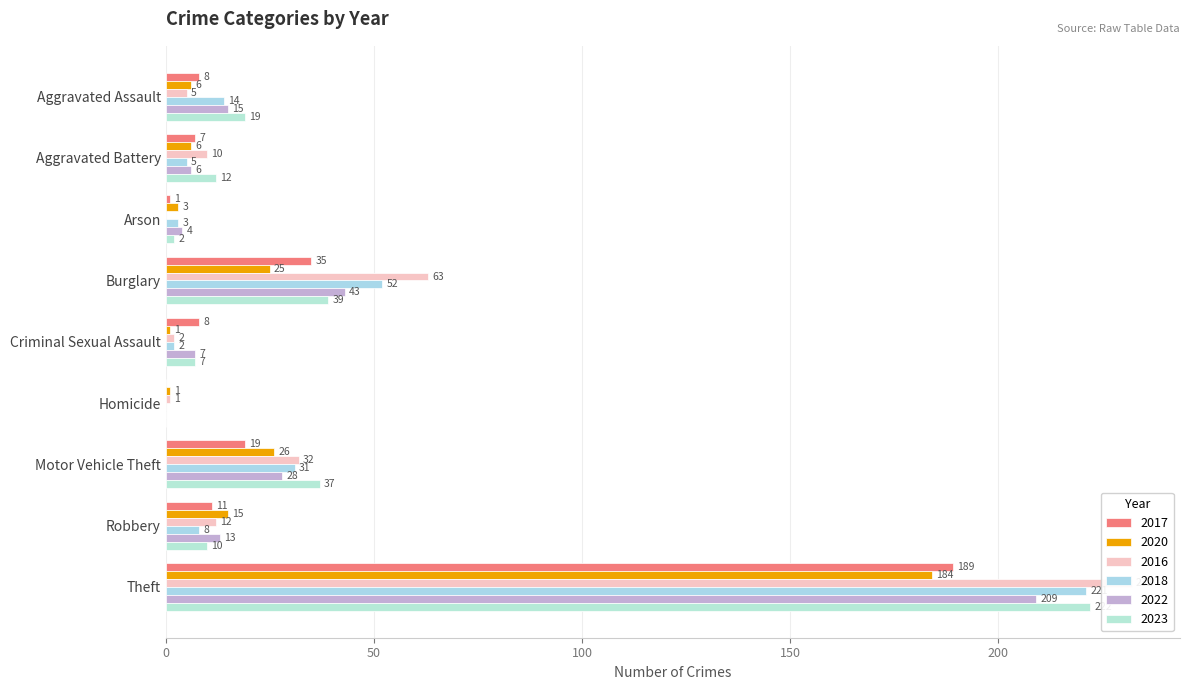

Is it true that 2017 equals 14 at Criminal Sexual Assault?

False